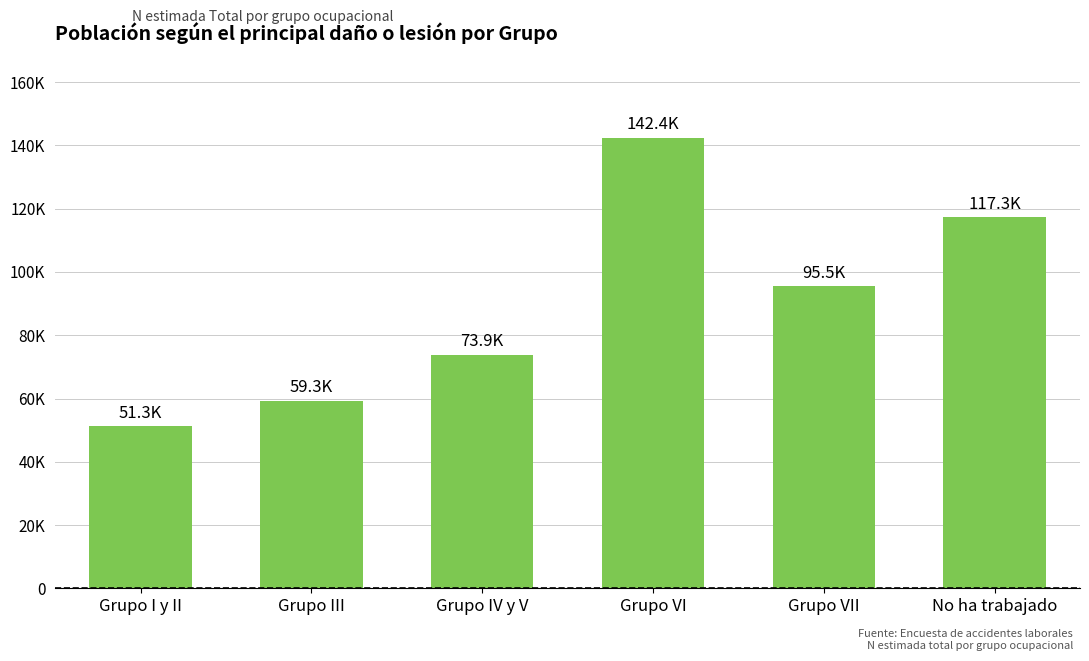

What is the change in value from Grupo VI to Grupo VII?

-46986